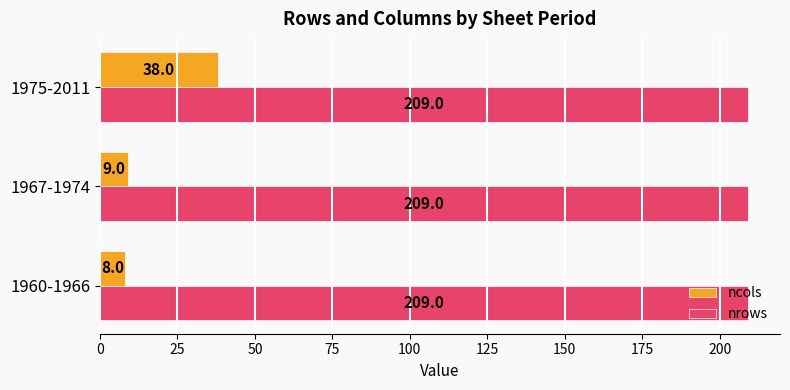

Read the nrows value at 1975-2011.

209